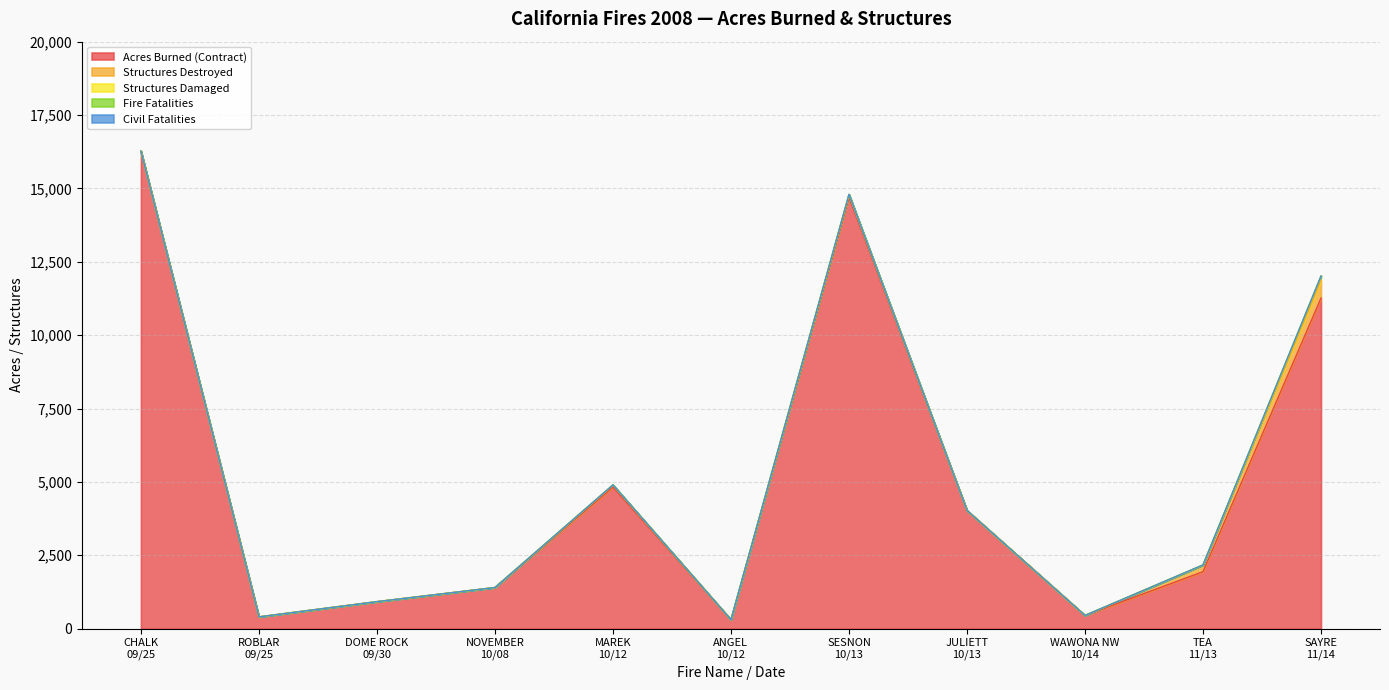

Reading left to right, list all the values displayed in this chart.

Acres Burned (Contract): 16269	400	919	1400	4824	303	14703	4026	450	1940	11262
Structures Destroyed: 0	0	0	0	65	1	78	0	0	221	604
Structures Damaged: 0	0	0	0	9	0	15	0	0	9	147
Fire Fatalities: 0	0	0	0	0	0	0	0	0	0	0
Civil Fatalities: 0	0	0	0	0	0	0	0	0	0	0